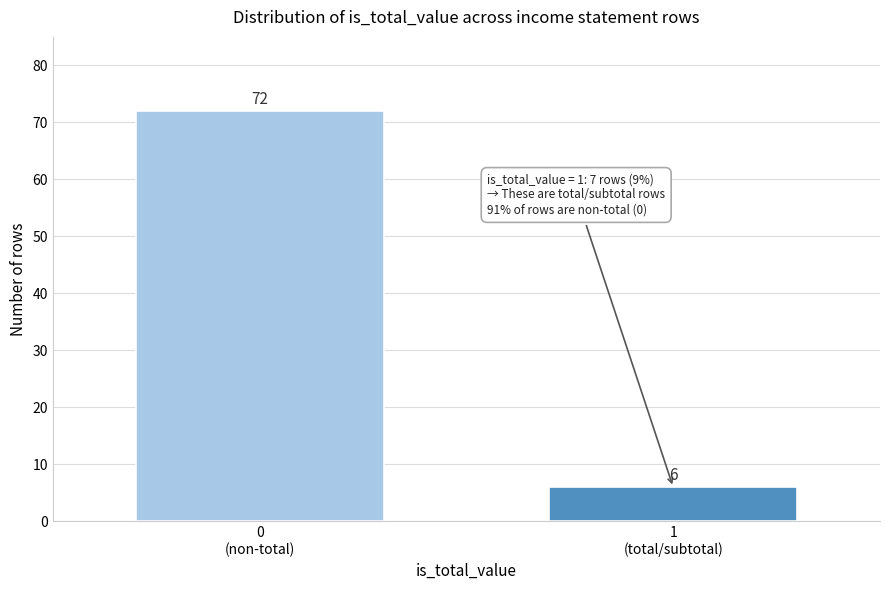

Reading left to right, transcribe all the data shown in this chart.

72	6